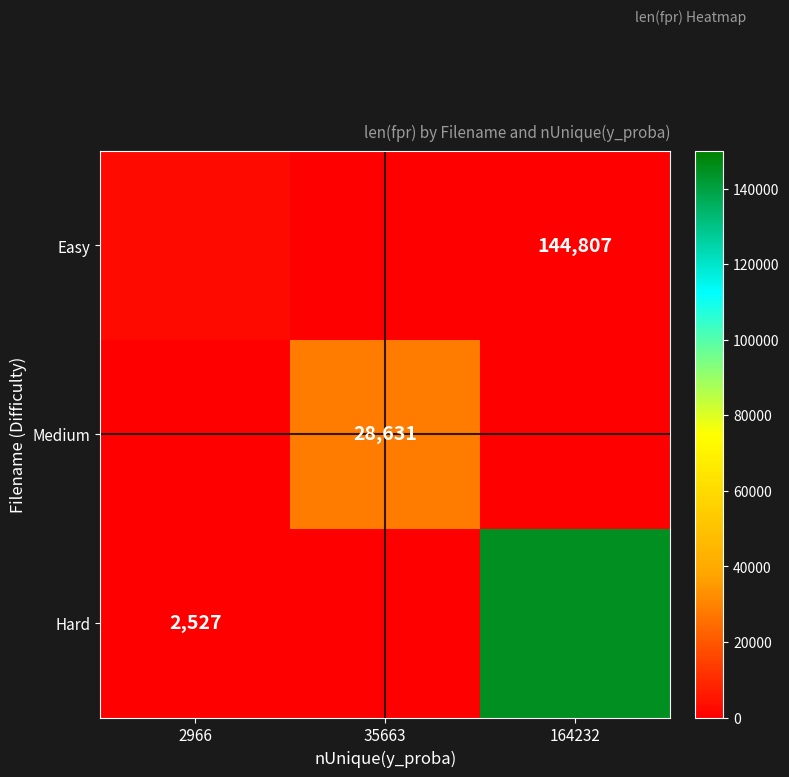

Rank the series by their average value, from lowest to highest.

Easy, Medium, Hard